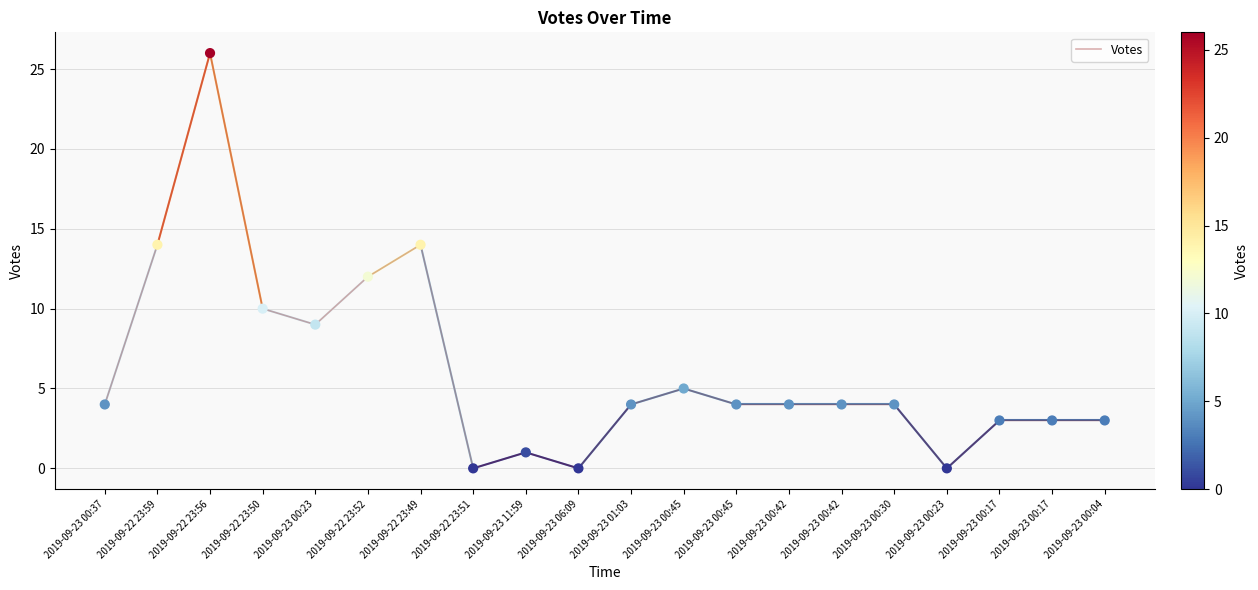

What is the change in value from 2019-09-23 00:23 to 2019-09-23 11:59?

-8